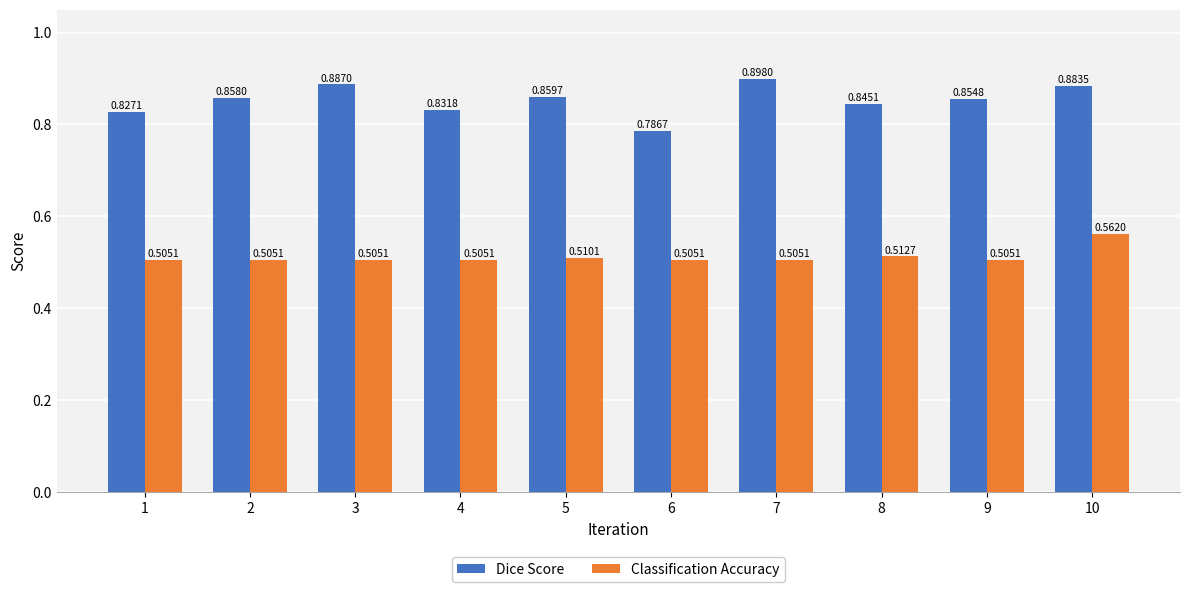

At how many categories does at least one series exceed 0?

10